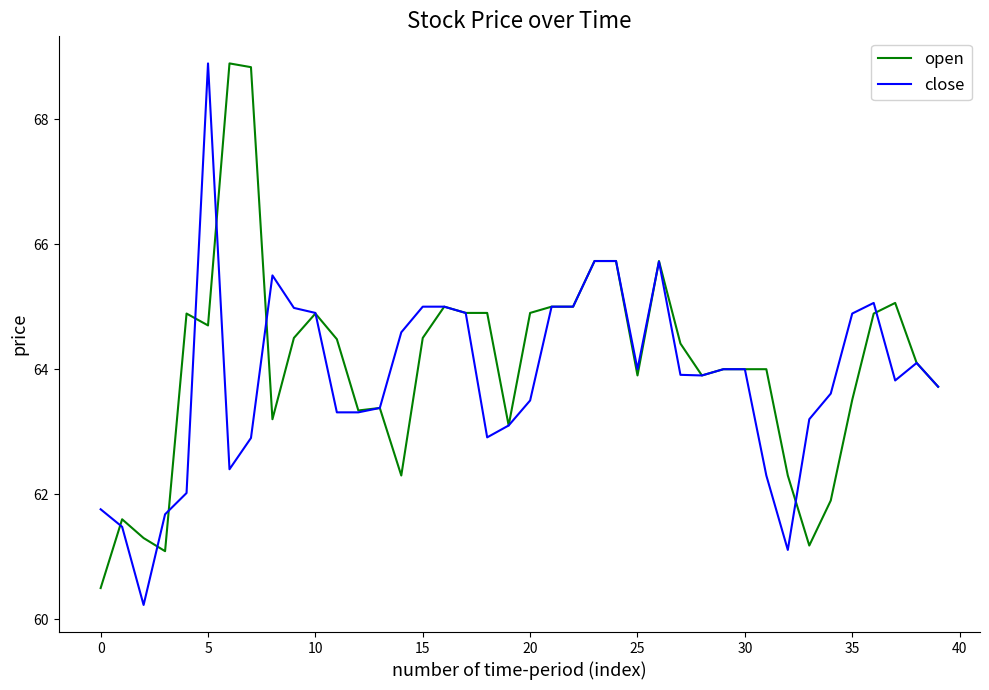

True or false: open has more than 0 points higher than both neighbors.

True